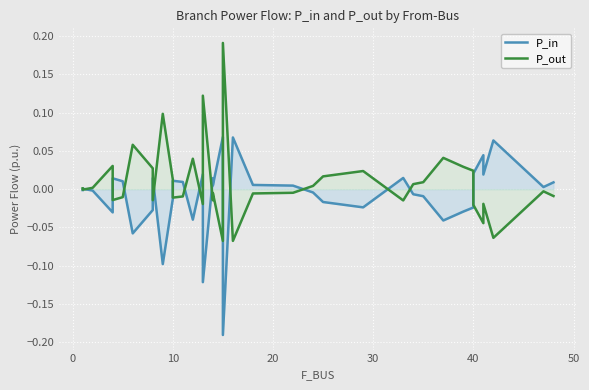

List the series in order of their peak value, highest first.

P_out, P_in